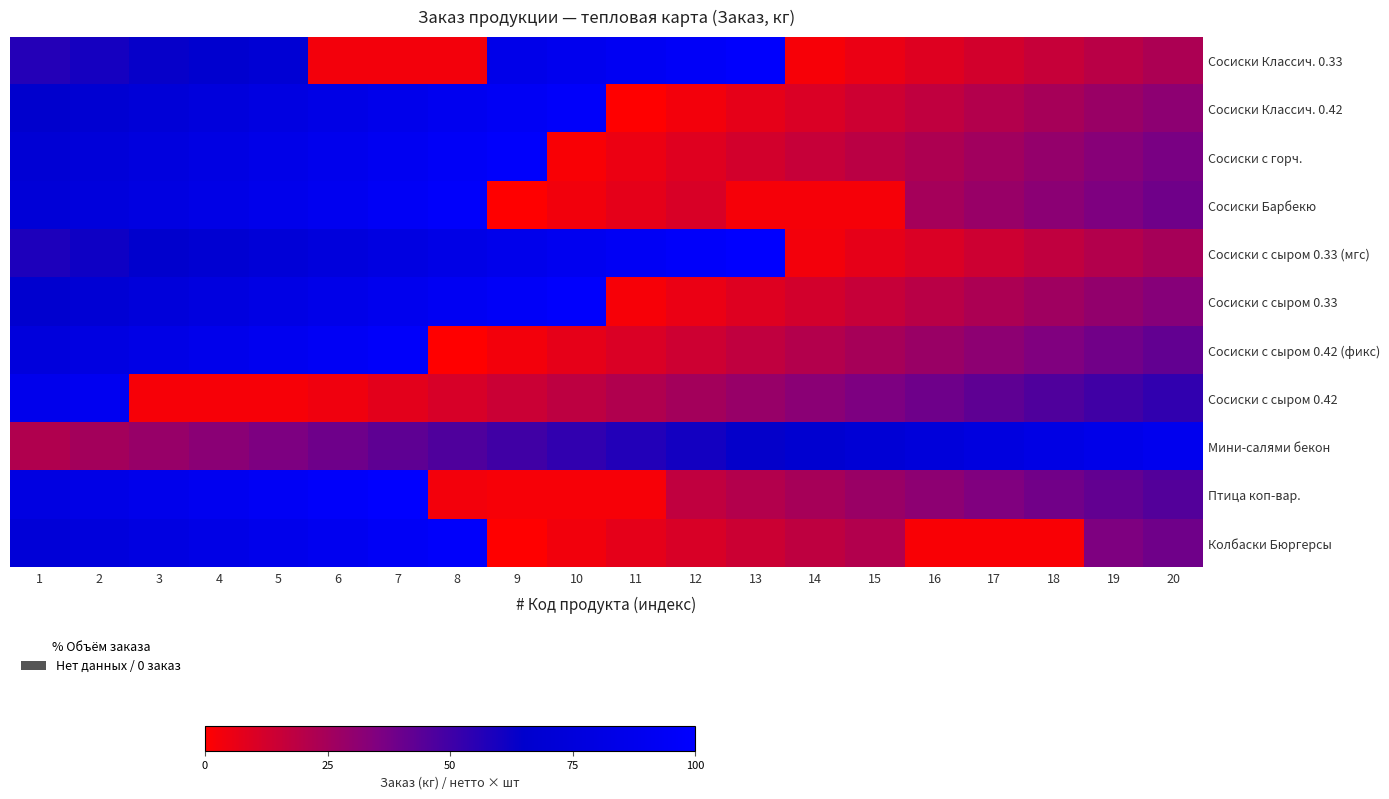

Reading left to right, transcribe all the data shown in this chart.

Сосиски Классич. 0.33: 1=56.6	2=60.1	3=63.6	4=67.1	5=70.6	6=3.2	7=3.2	8=3.2	9=84.6	10=88.1	11=91.7	12=95.2	13=98.7	14=2.0	15=5.5	16=9.0	17=12.5	18=16.0	19=19.5	20=23.0
Сосиски Классич. 0.42: 1=65.1	2=68.6	3=72.1	4=75.7	5=79.2	6=82.7	7=86.2	8=89.7	9=93.2	10=96.7	11=0.0	12=3.5	13=7.0	14=10.5	15=14.0	16=17.5	17=21.0	18=24.5	19=28.1	20=31.6
Сосиски с горч.: 1=70.2	2=73.7	3=77.3	4=80.8	5=84.3	6=87.8	7=91.3	8=94.8	9=98.3	10=1.6	11=5.1	12=8.6	13=12.1	14=15.6	15=19.1	16=22.6	17=26.2	18=29.7	19=33.2	20=36.7
Сосиски Барбекю: 1=72.3	2=75.9	3=79.4	4=82.9	5=86.4	6=89.9	7=93.4	8=96.9	9=0.2	10=3.7	11=7.2	12=10.7	13=2.5	14=2.5	15=2.5	16=24.7	17=28.3	18=31.8	19=35.3	20=38.8
Сосиски с сыром 0.33 (мгс): 1=57.9	2=61.4	3=64.9	4=68.4	5=71.9	6=75.5	7=79.0	8=82.5	9=86.0	10=89.5	11=93.0	12=96.5	13=100.0	14=3.3	15=6.8	16=10.3	17=13.8	18=17.3	19=20.8	20=24.3
Сосиски с сыром 0.33: 1=67.1	2=70.6	3=74.1	4=77.6	5=81.1	6=84.6	7=88.1	8=91.7	9=95.2	10=98.7	11=2.0	12=5.5	13=9.0	14=12.5	15=16.0	16=19.5	17=23.0	18=26.5	19=30.0	20=33.5
Сосиски с сыром 0.42 (фикс): 1=75.7	2=79.2	3=82.7	4=86.2	5=89.7	6=93.2	7=96.7	8=0.0	9=3.5	10=7.0	11=10.5	12=14.0	13=17.5	14=21.0	15=24.5	16=28.1	17=31.6	18=35.1	19=38.6	20=42.1
Сосиски с сыром 0.42: 1=86.8	2=90.3	3=2.0	4=2.0	5=2.0	6=4.1	7=7.6	8=11.1	9=14.6	10=18.1	11=21.6	12=25.2	13=28.7	14=32.2	15=35.7	16=39.2	17=42.7	18=46.2	19=49.7	20=53.2
Мини-салями бекон: 1=21.7	2=25.3	3=28.8	4=32.3	5=35.8	6=39.3	7=42.8	8=46.3	9=49.8	10=53.3	11=56.8	12=60.3	13=63.8	14=67.3	15=70.8	16=74.3	17=77.9	18=81.4	19=84.9	20=88.4
Птица коп-вар.: 1=79.0	2=82.5	3=86.0	4=89.5	5=93.0	6=96.5	7=100.0	8=3.3	9=2.0	10=2.0	11=2.0	12=17.3	13=20.8	14=24.3	15=27.9	16=31.4	17=34.9	18=38.4	19=41.9	20=45.4
Колбаски Бюргерсы: 1=72.5	2=76.0	3=79.5	4=83.0	5=86.5	6=90.0	7=93.5	8=97.0	9=0.3	10=3.8	11=7.3	12=10.9	13=14.4	14=17.9	15=21.4	16=1.7	17=1.7	18=1.7	19=35.4	20=38.9